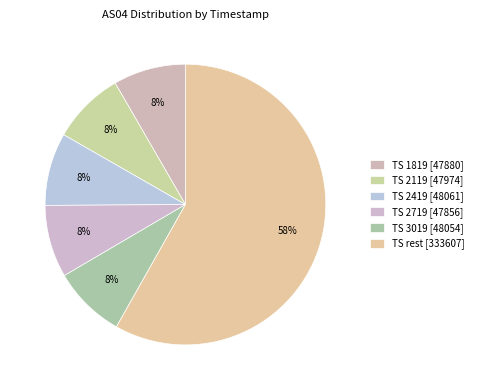

To the nearest percent, what is the average slice percentage?

17%